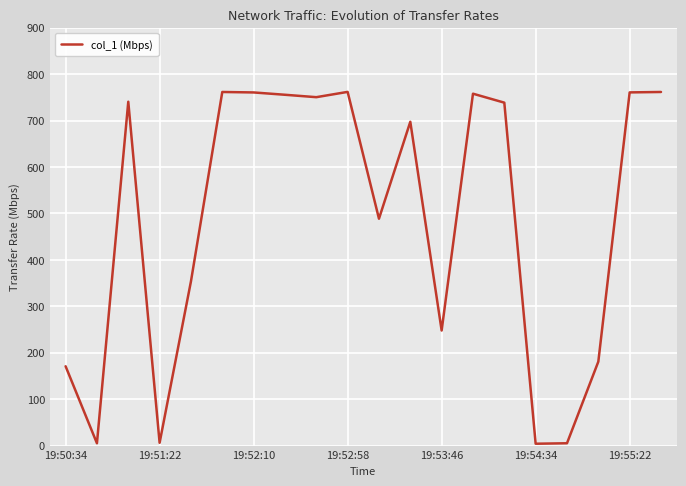

What is the minimum value shown in the chart?

4.0